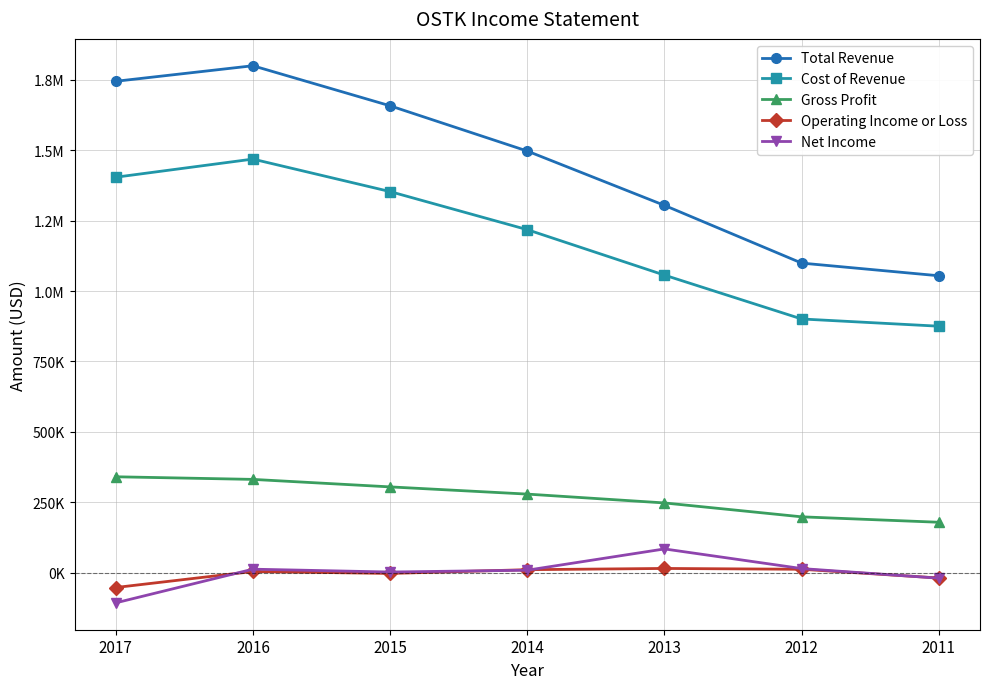

True or false: Net Income has a value of -107100 at 2017.

True